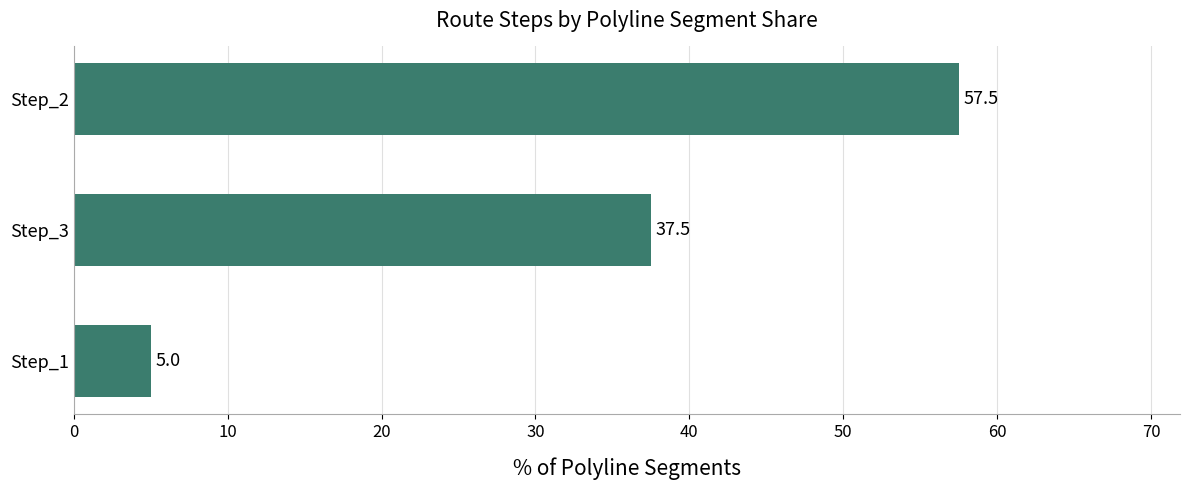

Is it true that the value at Step_1 is 5.0?

True